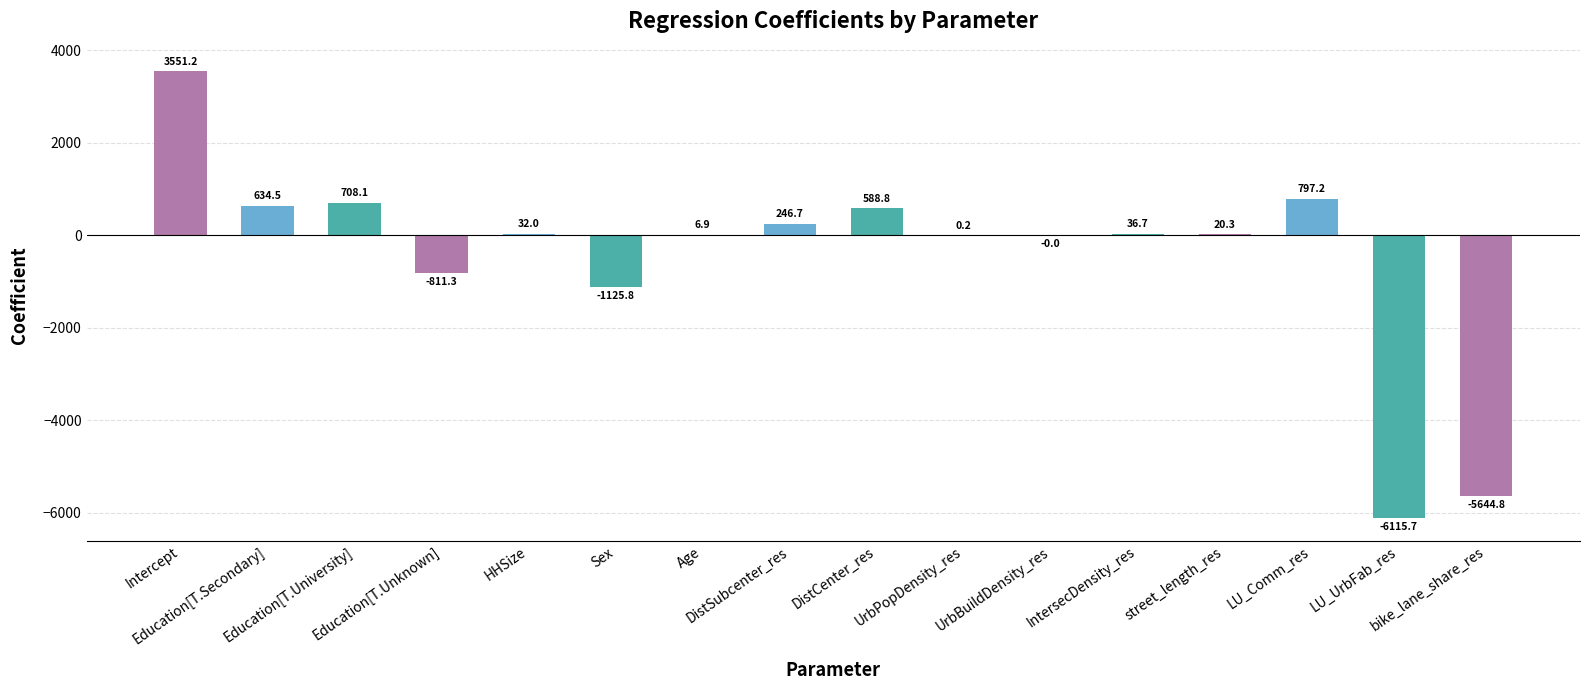

What is the maximum value shown in the chart?

3551.2